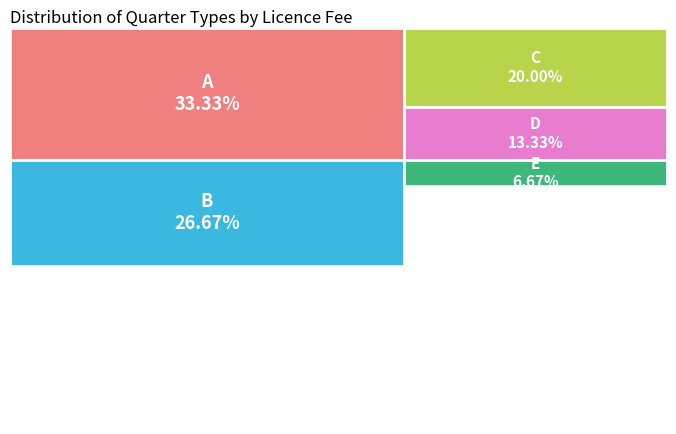

Which category has the biggest portion of the pie?

A